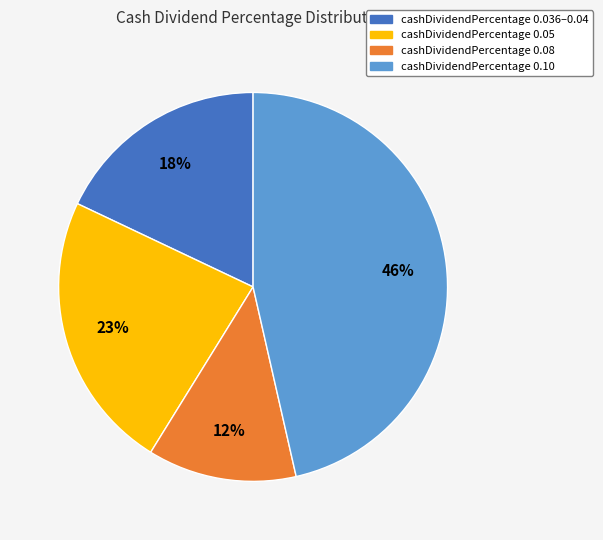

Count the number of slices in the pie.

4